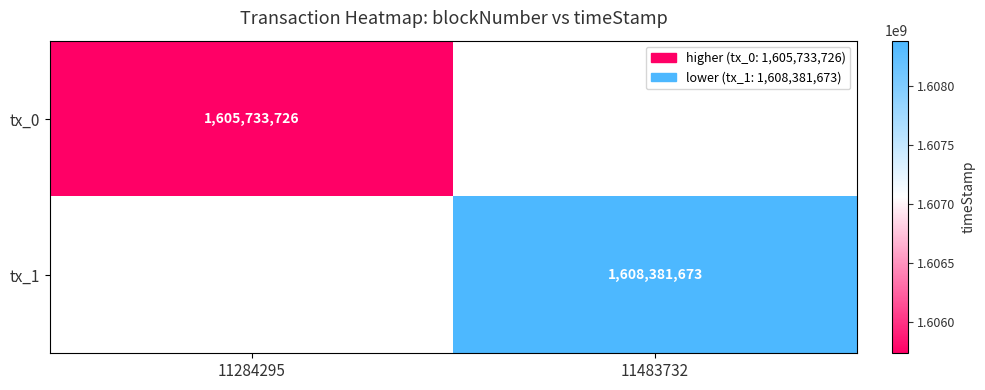

At how many categories does at least one series exceed 1412725920?

2